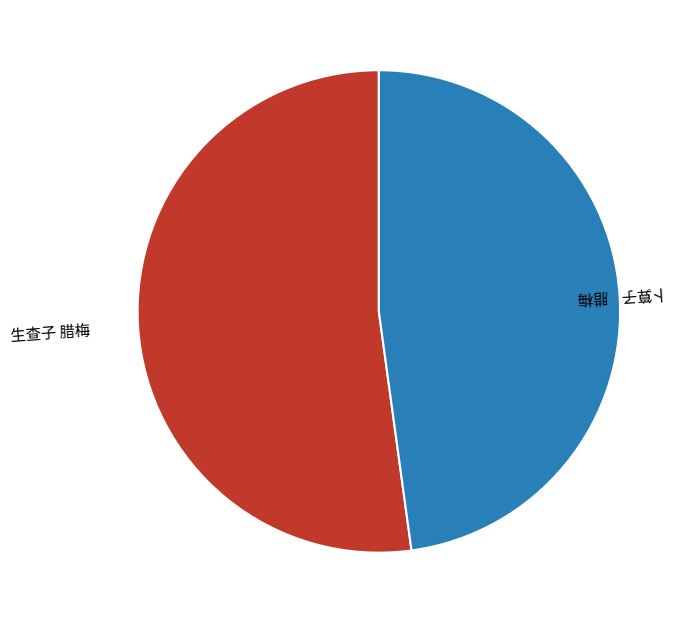

Combined, do 卜算子 腊梅 and 生查子 腊梅 account for over 50%?

Yes